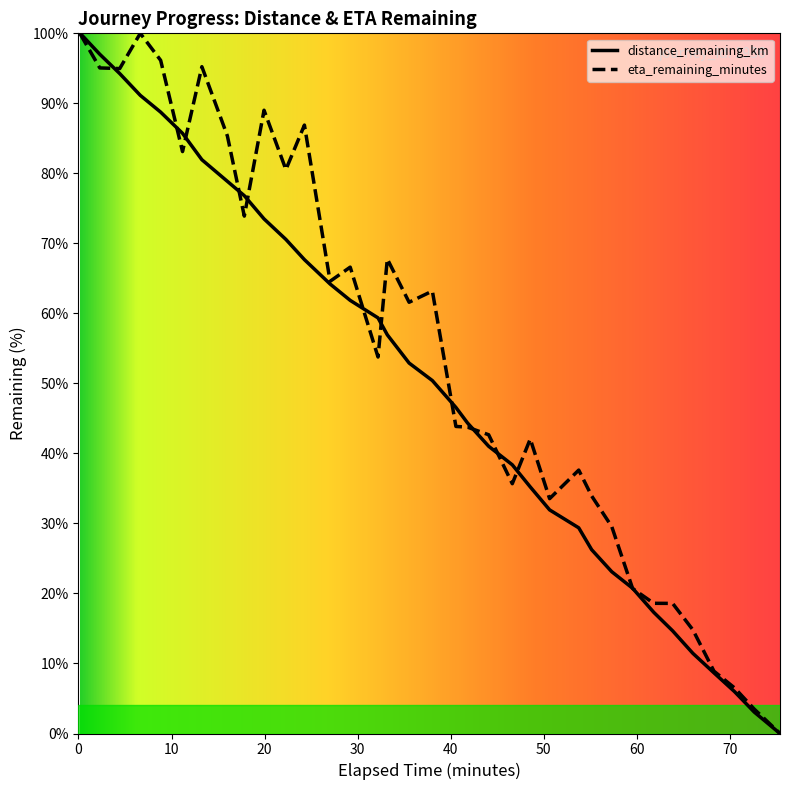

True or false: distance_remaining_km and eta_remaining_minutes cross at least once.

True